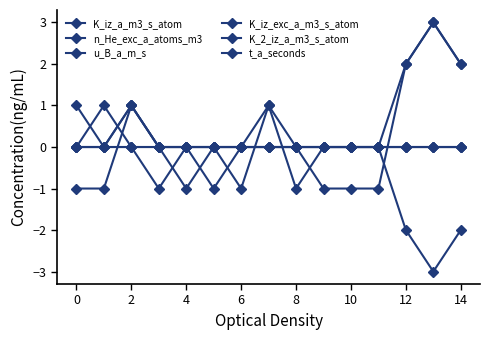

Reading right to left, transcribe all the data shown in this chart.

K_iz_a_m3_s_atom: 2	3	2	0	0	0	-1	1	-1	0	-1	0	1	-1	-1
n_He_exc_a_atoms_m3: 2	3	2	-1	-1	-1	0	1	0	-1	0	0	1	0	0
u_B_a_m_s: -2	-3	-2	0	0	0	0	0	0	0	0	-1	0	0	0
K_iz_exc_a_m3_s_atom: 0	0	0	0	0	0	0	0	0	0	0	0	0	0	1
K_2_iz_a_m3_s_atom: 0	0	0	0	0	0	0	0	0	0	0	0	0	1	0
t_a_seconds: 0	0	0	0	0	0	0	0	0	0	0	0	1	0	0